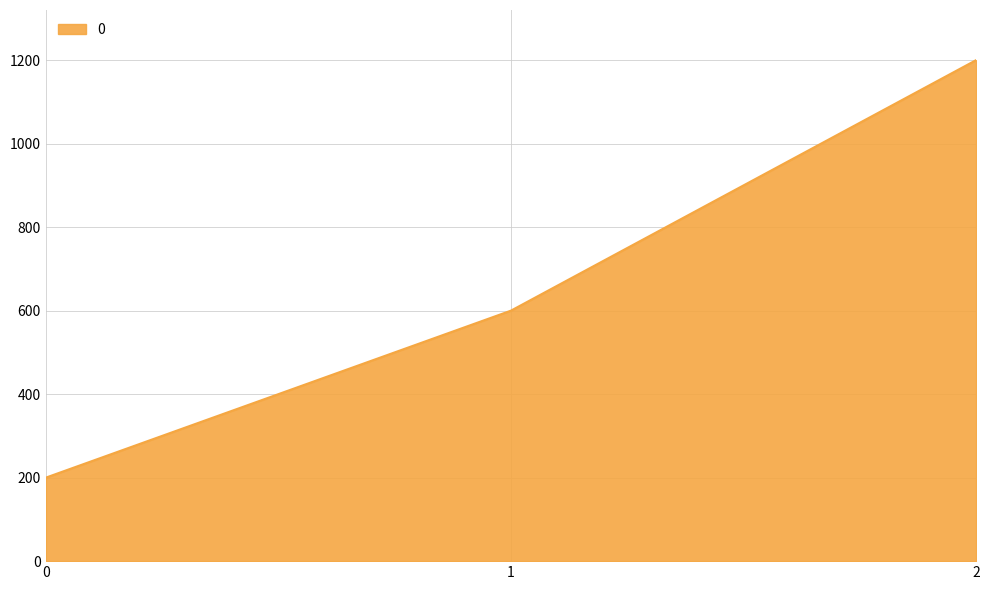

Reading right to left, extract all data points from this chart.

2=1200	1=600	0=200